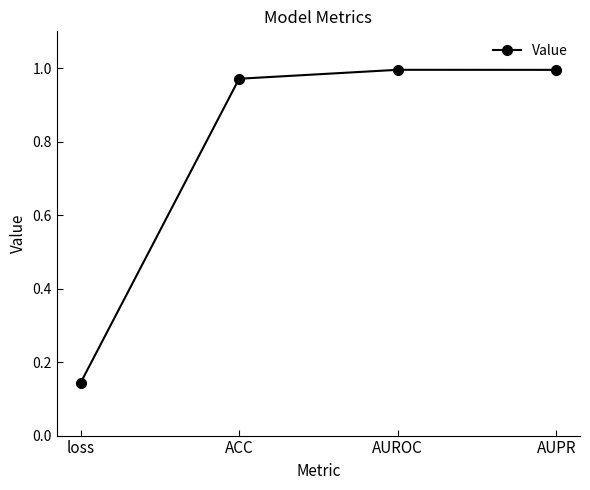

Which label corresponds to the smallest value in the chart?

loss